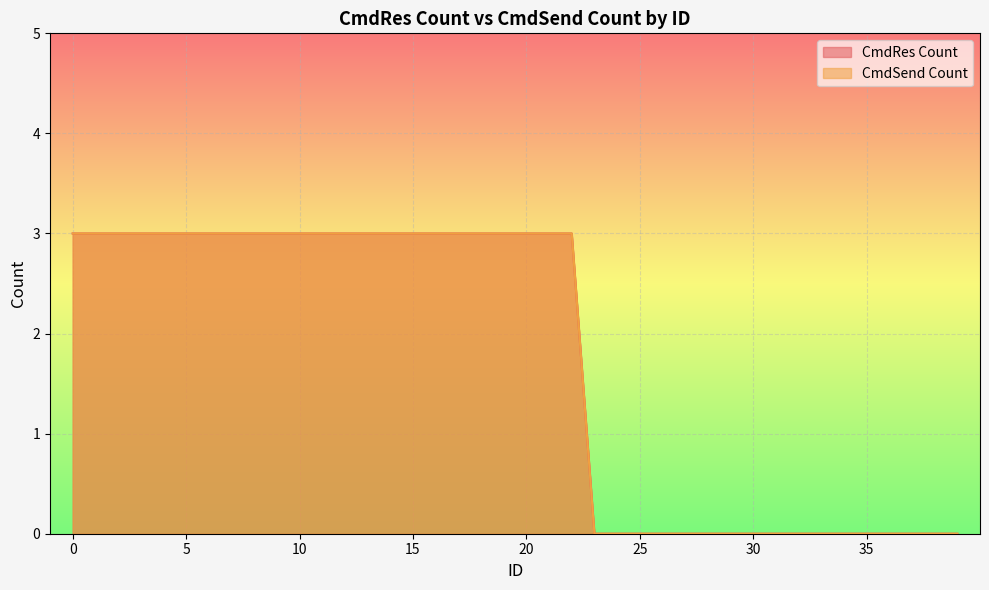

What is the value of the CmdRes Count point at the 6th from the left?

3